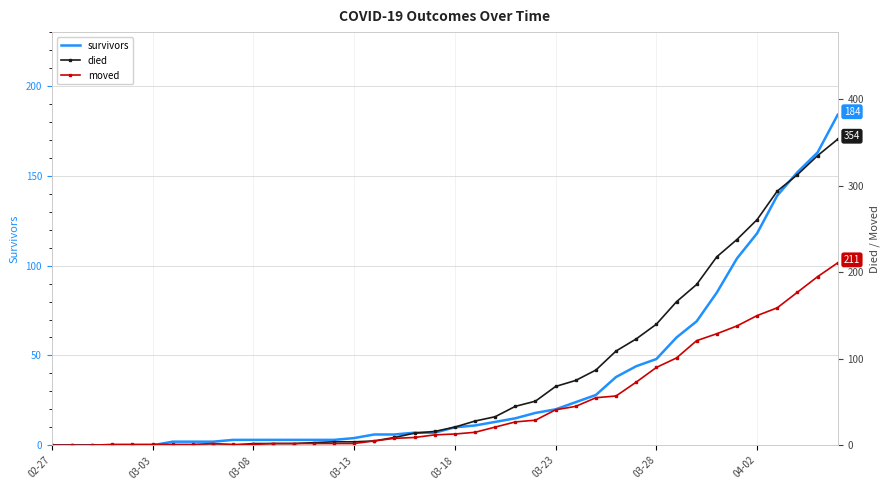

What is the maximum value for survivors?

184